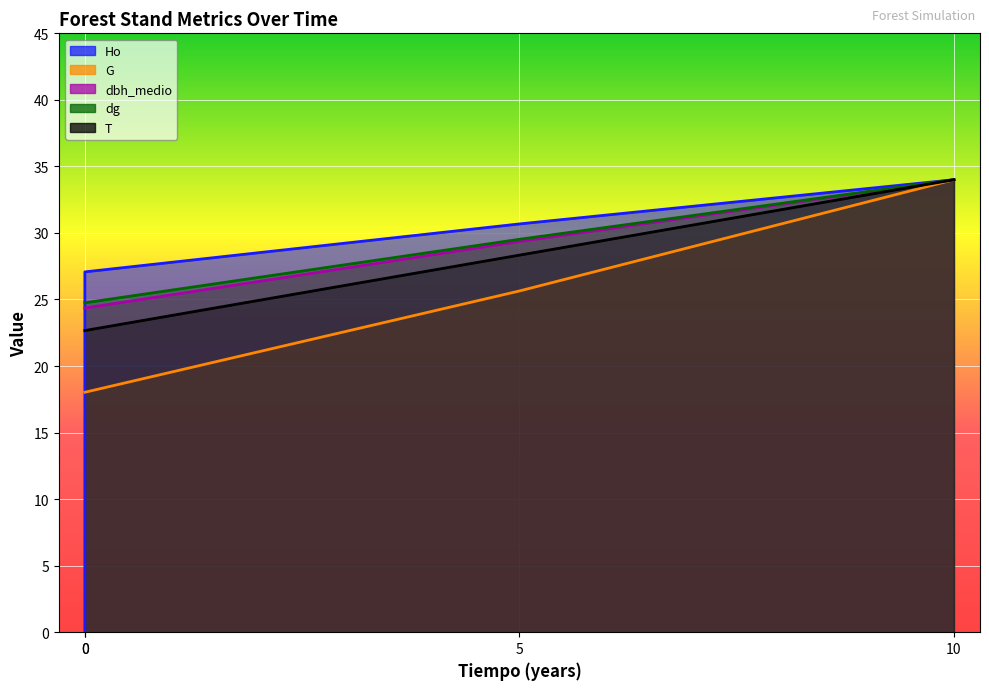

After their last crossing, which series has the higher values: Ho or dg?

Ho